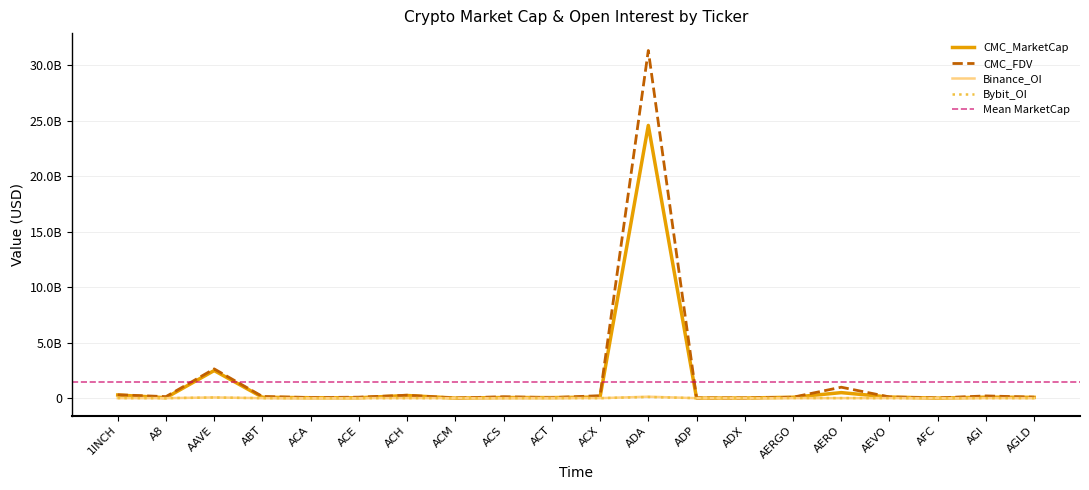

What is the difference between the highest and lowest values at ACH?

263069148.2